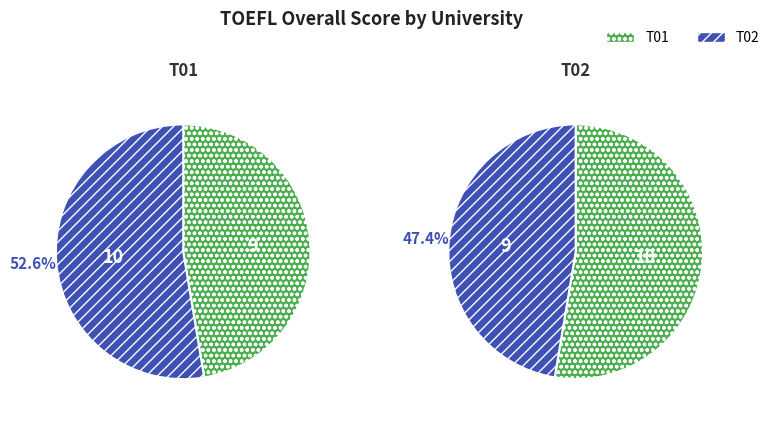

To the nearest percent, what percentage of the pie is T02?

47%